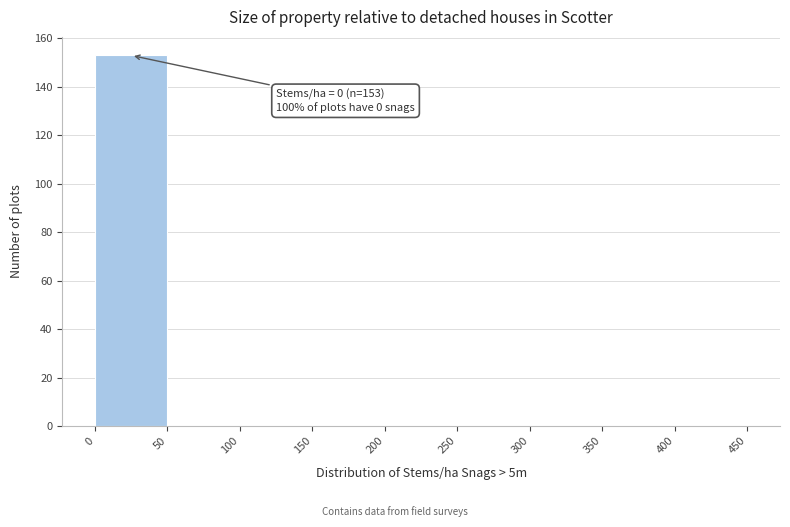

Over which range of the x-axis is the bar tallest?

0 to 50